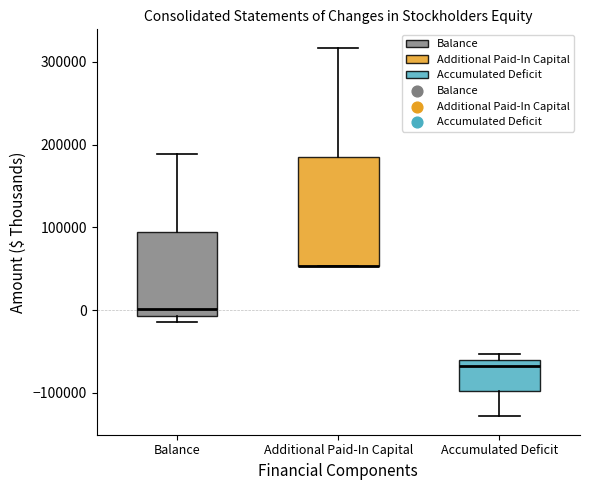

Reading left to right, transcribe this box plot: for each box, give where its median line is, the range the box spans, and where its two whiskers end, as read against the y-axis. The values are not printed on the chart, so give them approximately, as read against the axis.

Balance: median 0, box -10000 to 90000, whiskers -10000 (just below the box's lower edge) to 190000
Additional Paid-In Capital: median 50000 (drawn on the box's lower edge), box 50000 to 190000, whiskers 50000 to 320000
Accumulated Deficit: median -70000, box -100000 to -60000, whiskers -130000 to -50000